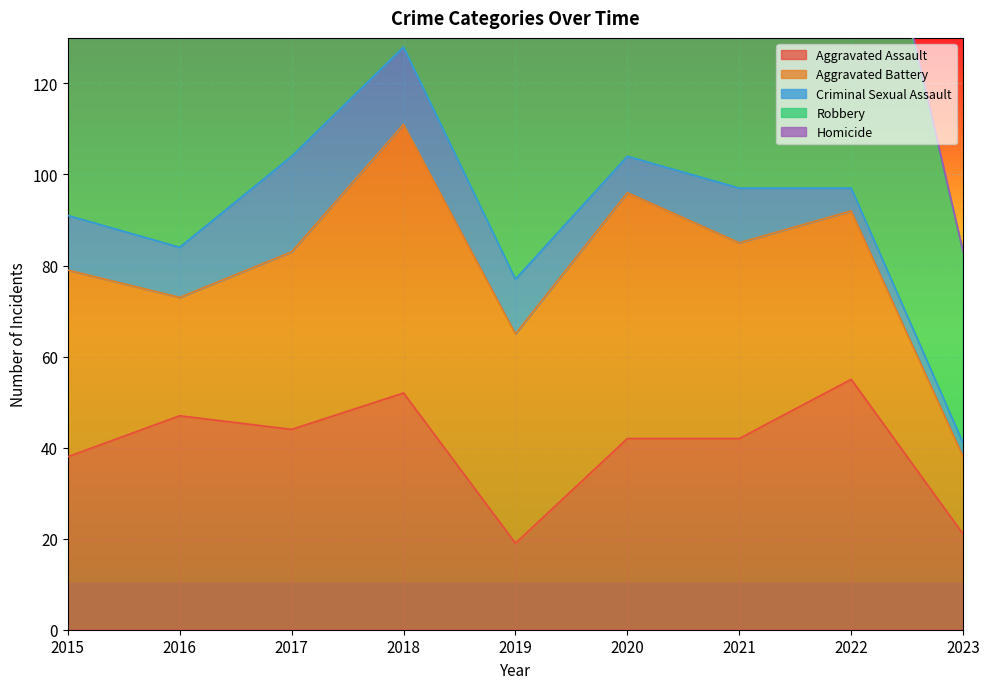

At which category is the sum across all series the highest?

2018